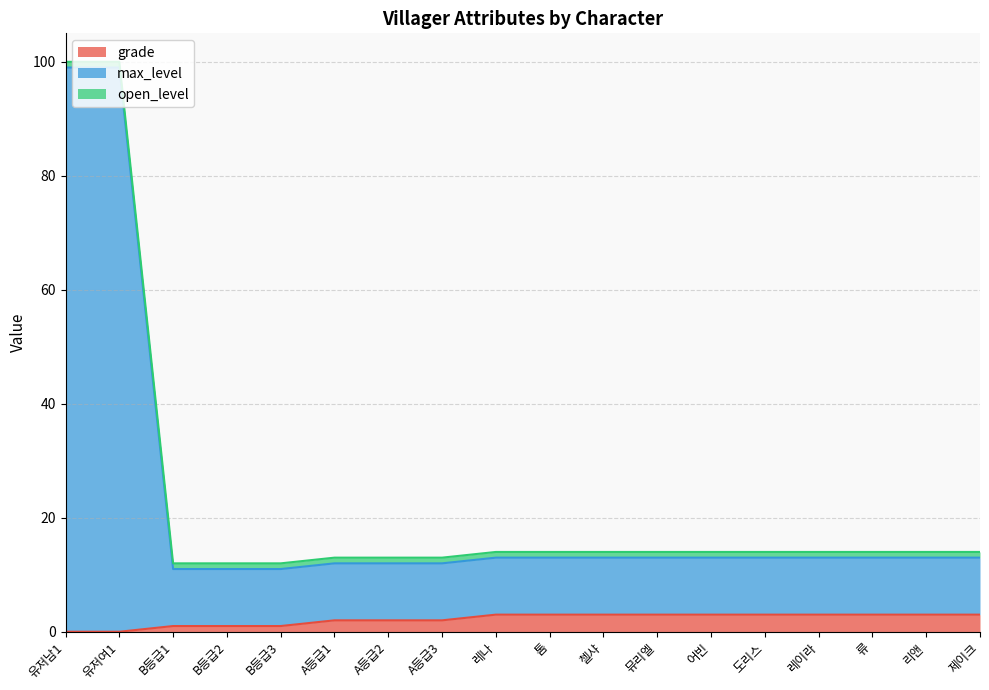

True or false: max_level has more than 0 points higher than both neighbors.

False